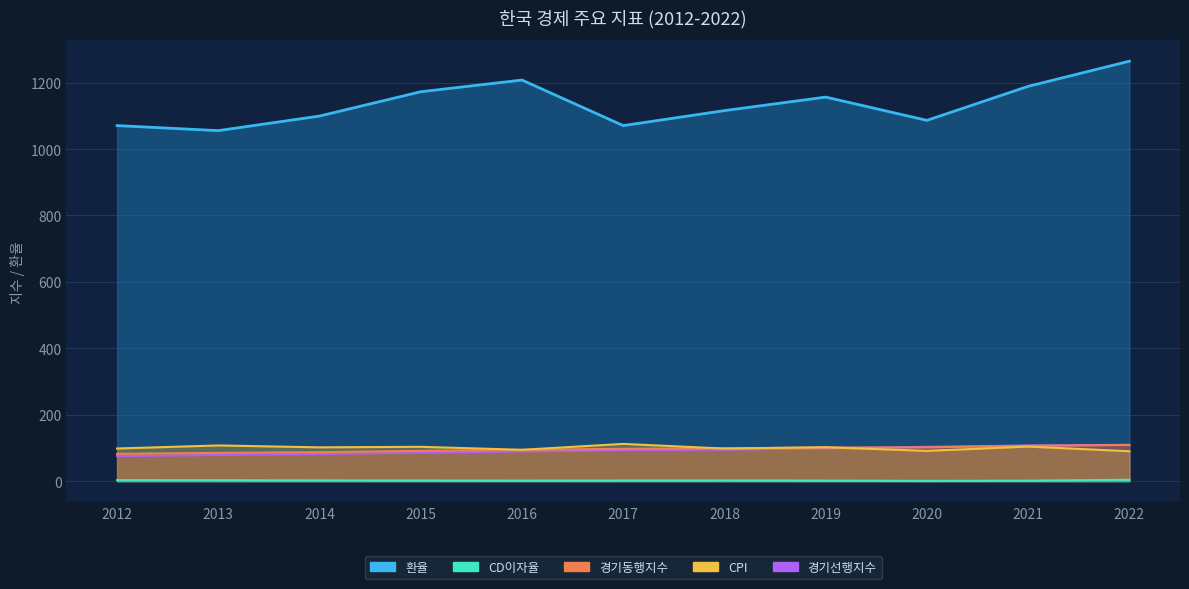

How many data points in 경기선행지수 are less than 93?

5